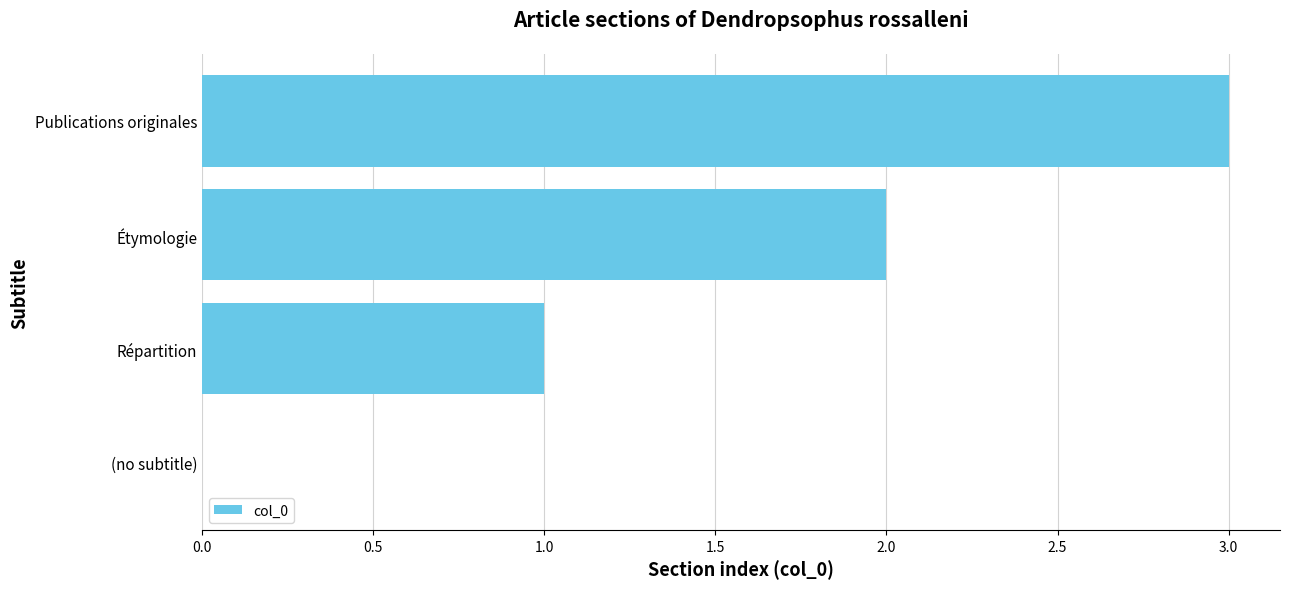

At which category does the chart reach its peak across all series?

Publications originales